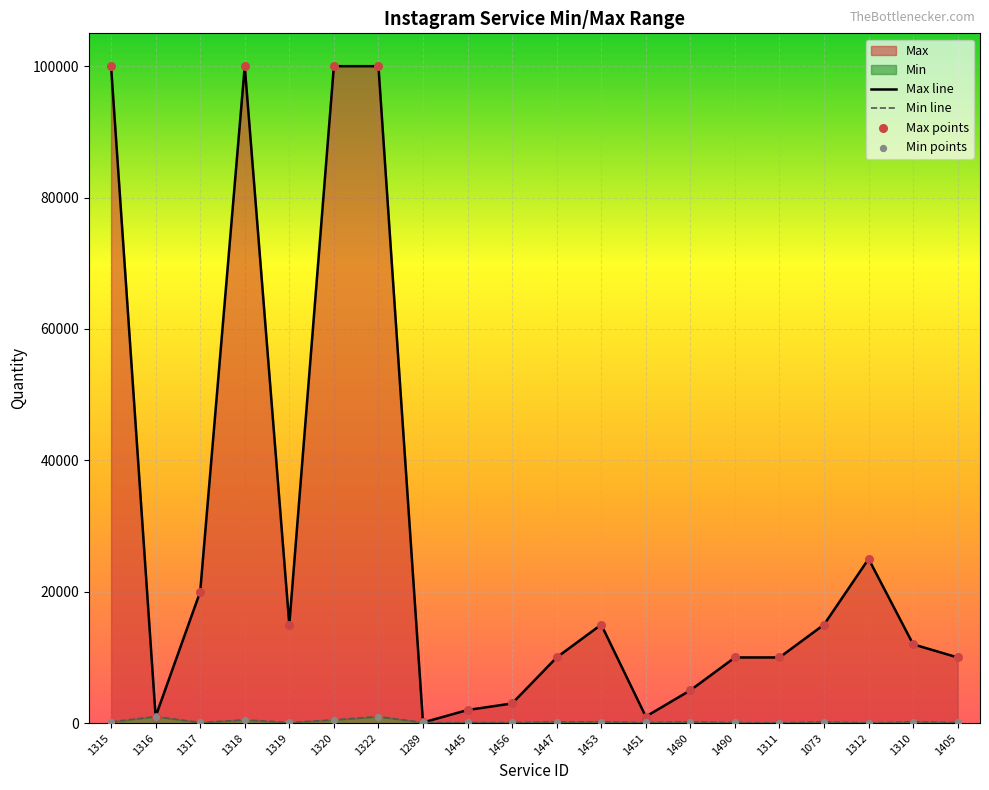

Which series has the largest total across all categories?

Max